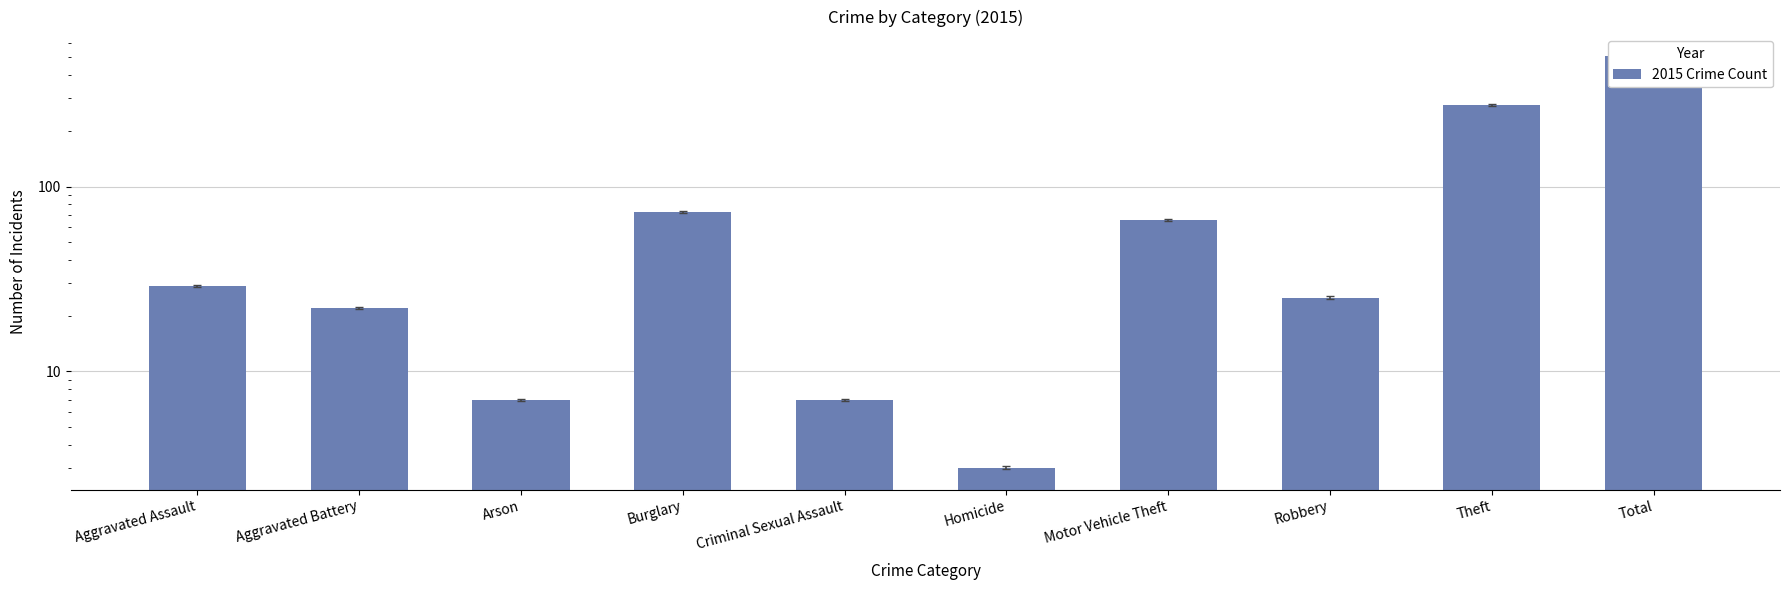

What is the label of the 9th bar from the right?

Aggravated Battery